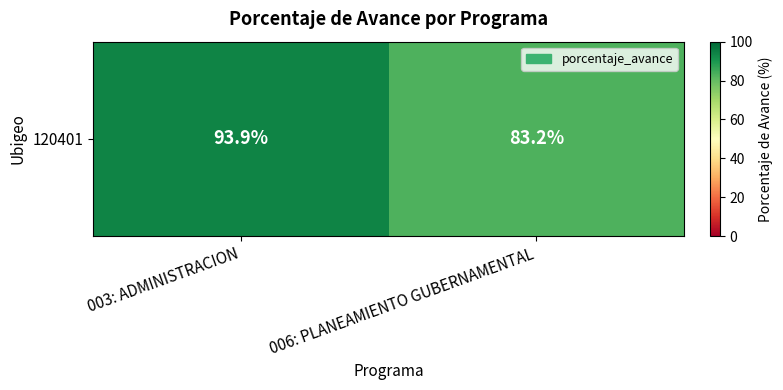

What is the change in value from 003: ADMINISTRACION to 006: PLANEAMIENTO GUBERNAMENTAL?

-10.7